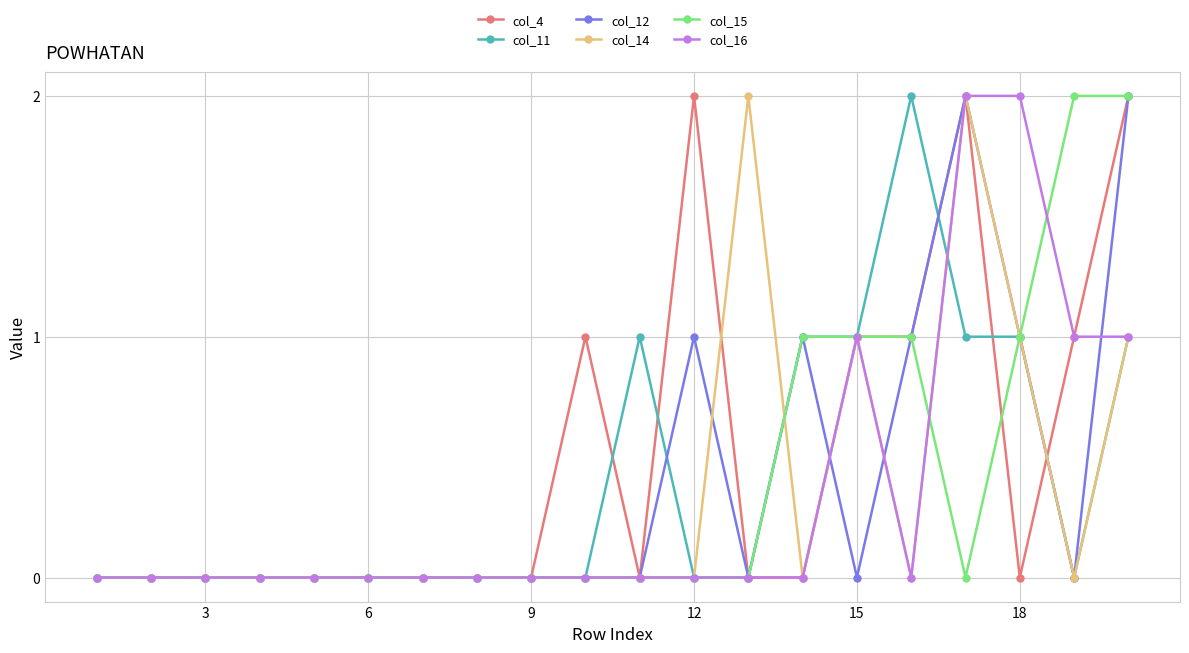

Which series has the largest total across all categories?

col_4